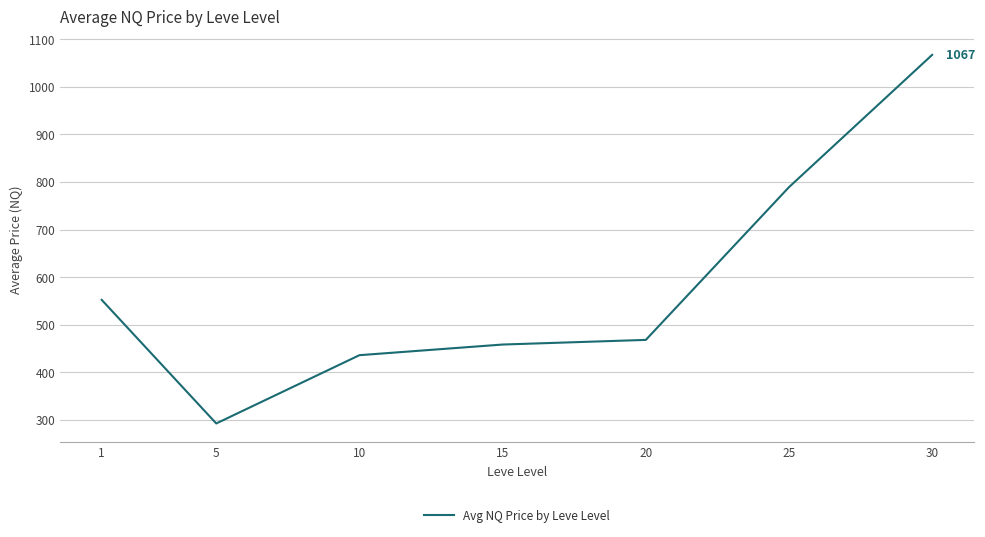

Where is the data nearest to the value 679?

25